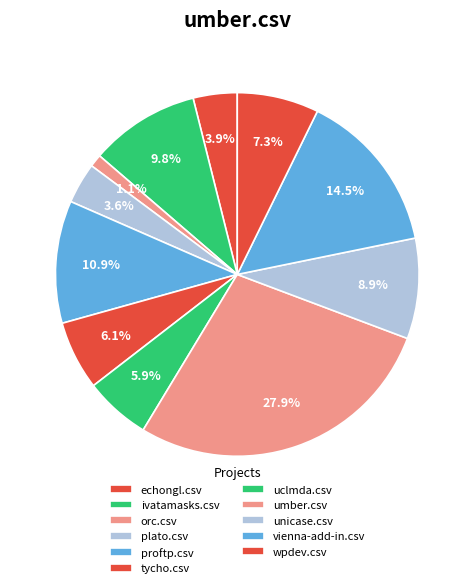

How many segments does this pie chart have?

11